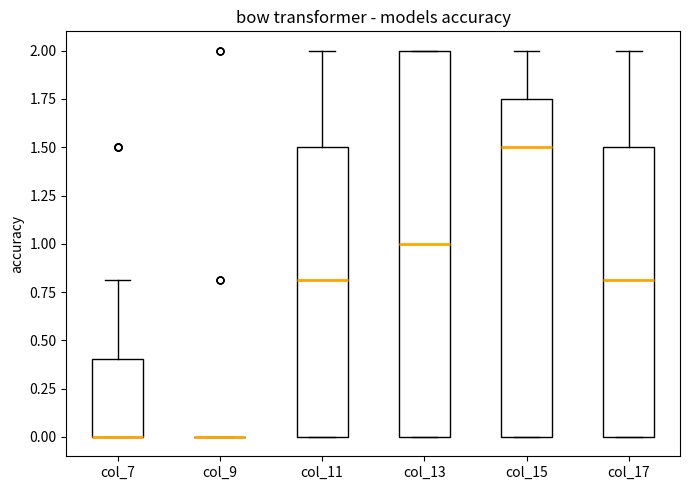

Where is the lower edge of the box for col_13 on the y-axis? The values are not printed on the chart, so give them approximately, as read against the axis.

0.00